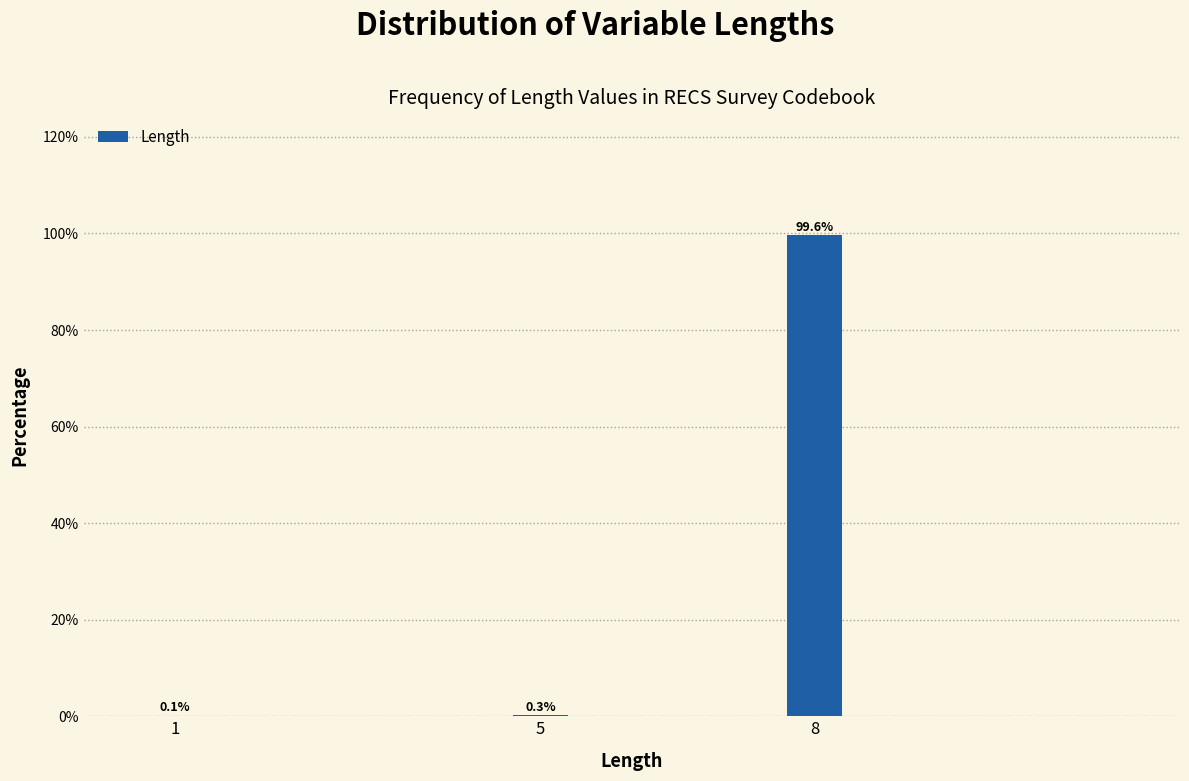

Reading left to right, extract all data points from this chart.

1=0.1	5=0.3	8=99.6